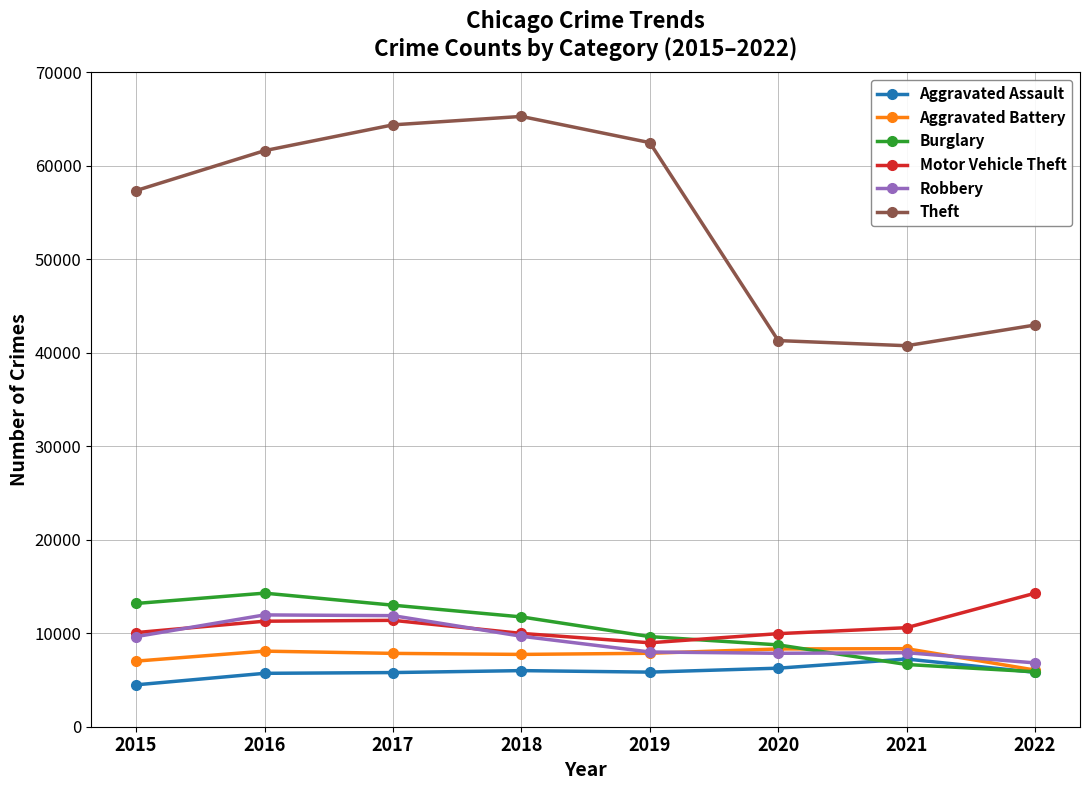

The Motor Vehicle Theft series shows 9955 at 2020. True or false?

True